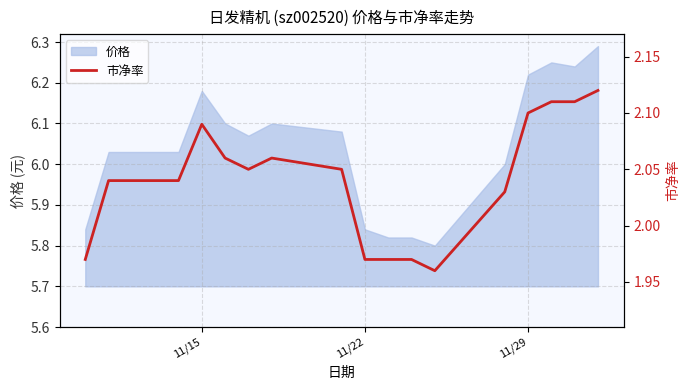

How many lines are shown in the chart?

1